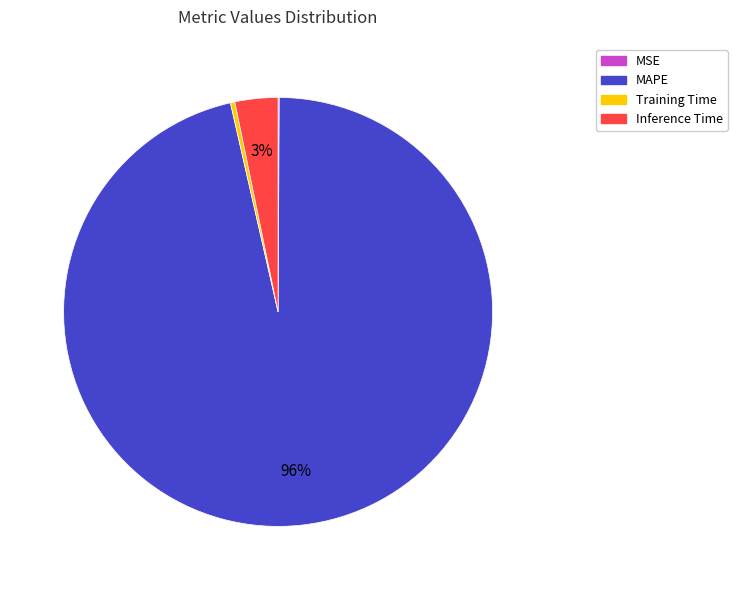

To the nearest percent, what percentage of the pie is Inference Time?

3%